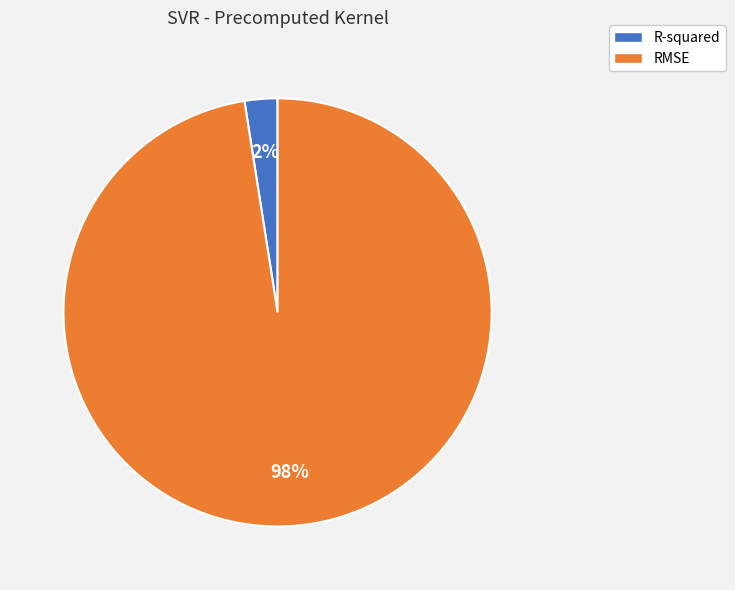

To the nearest percent, what is the average slice percentage?

50%